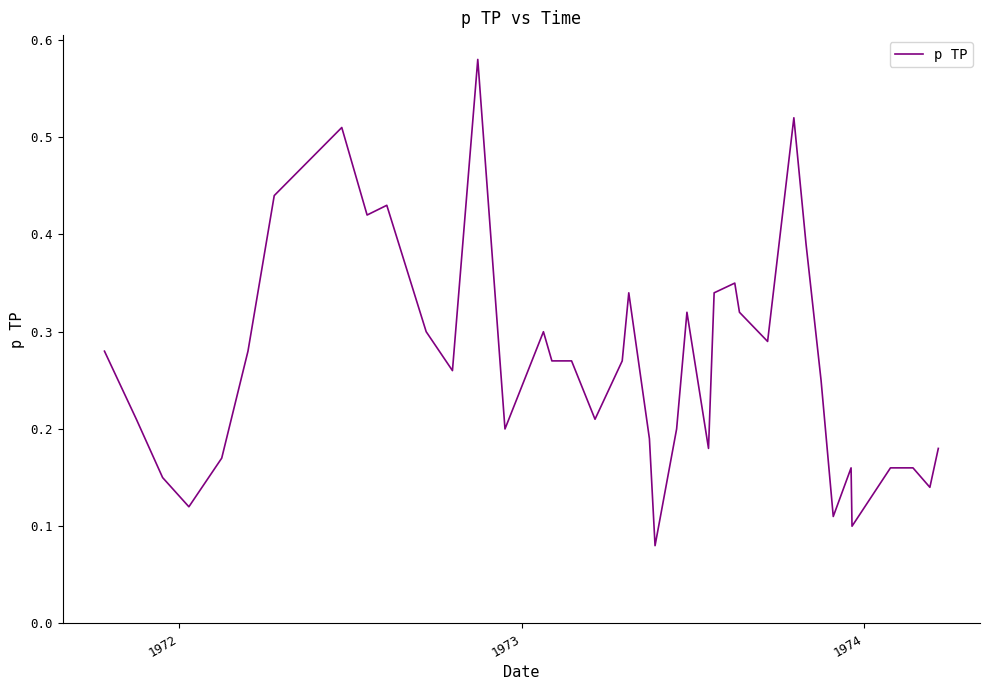

Does the chart have visible grid lines?

No